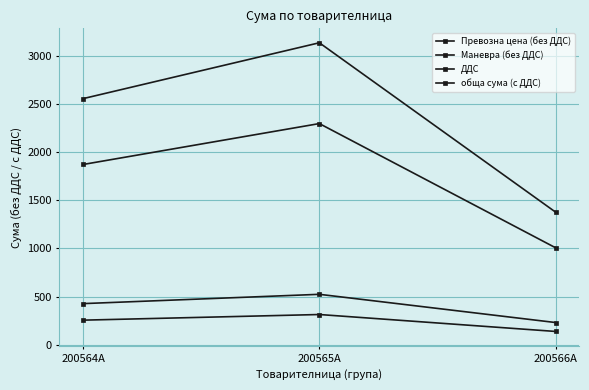

What value does the Маневра (без ДДС) series have at 200565А?

313.0